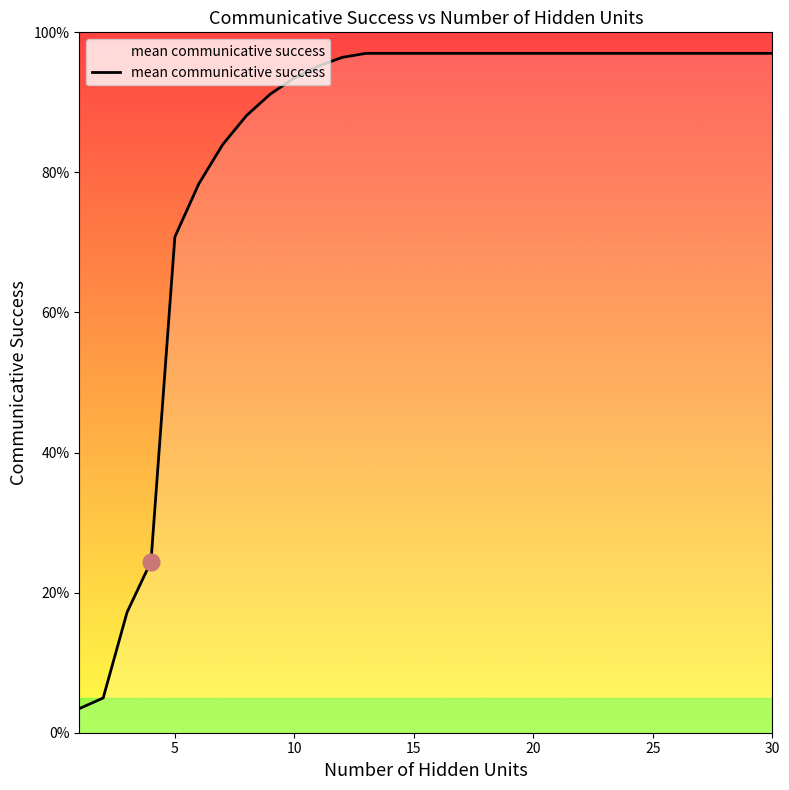

Rank the categories by value from lowest to highest.

1, 2, 3, 4, 5, 6, 7, 8, 9, 10, 11, 12, 13, 14, 15, 16, 17, 18, 19, 20, 21, 22, 23, 24, 25, 26, 27, 28, 29, 30